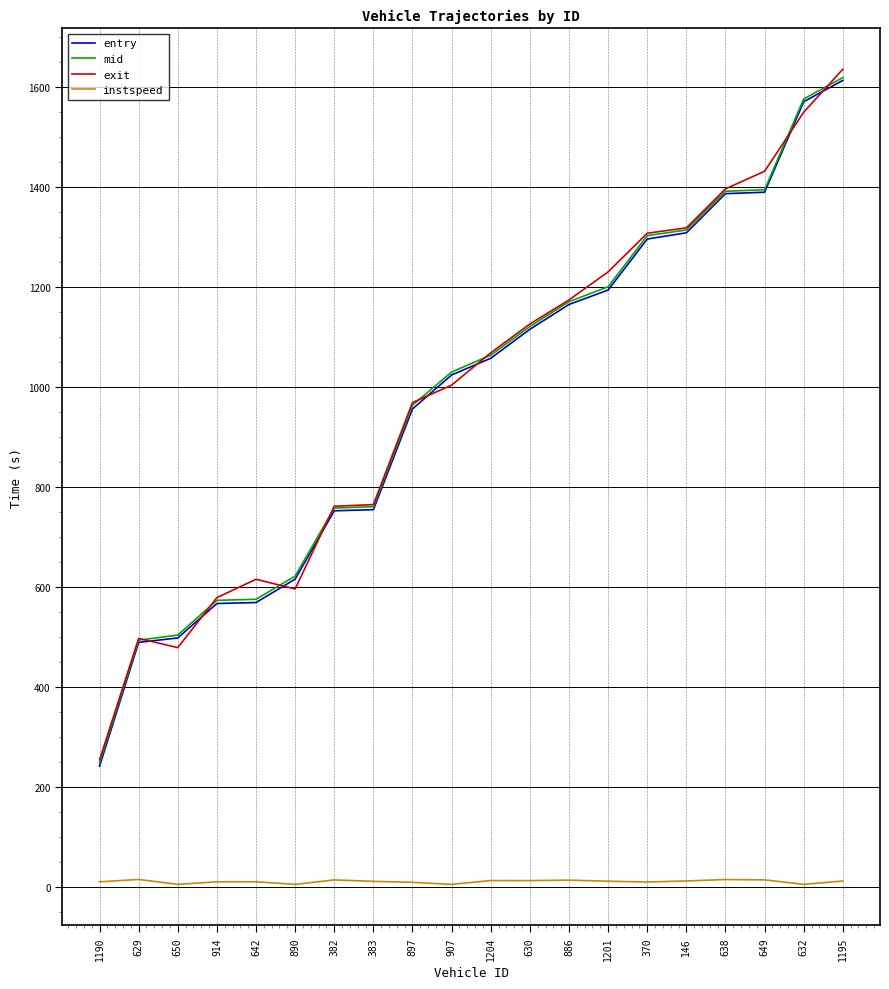

What position from the left is 650?

3